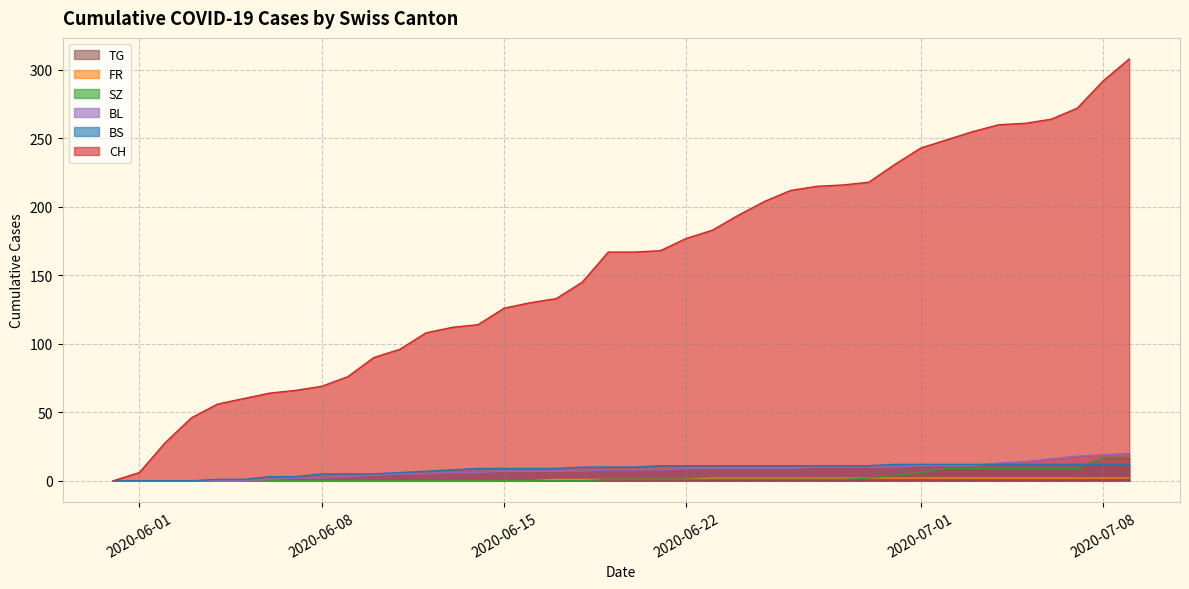

Which series has the largest range (max minus min)?

CH